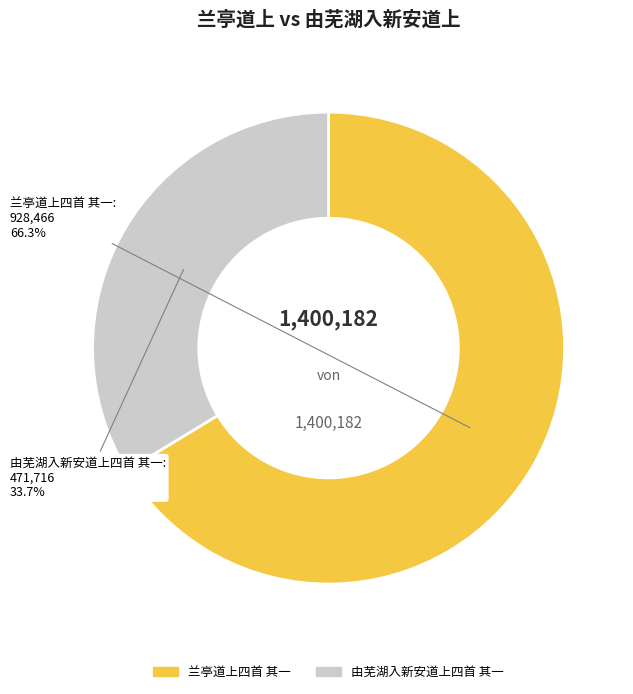

What is the smallest slice in the pie chart?

由芜湖入新安道上四首 其一